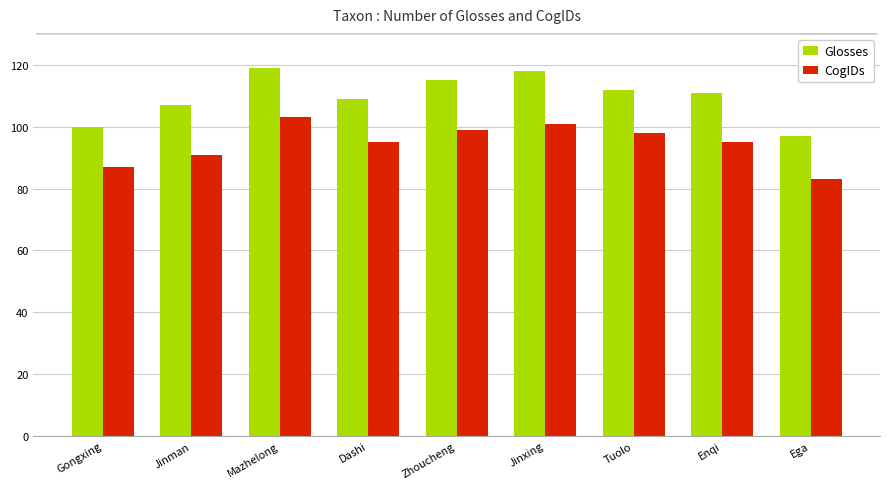

What is the difference between the highest and lowest values at Jinman?

16